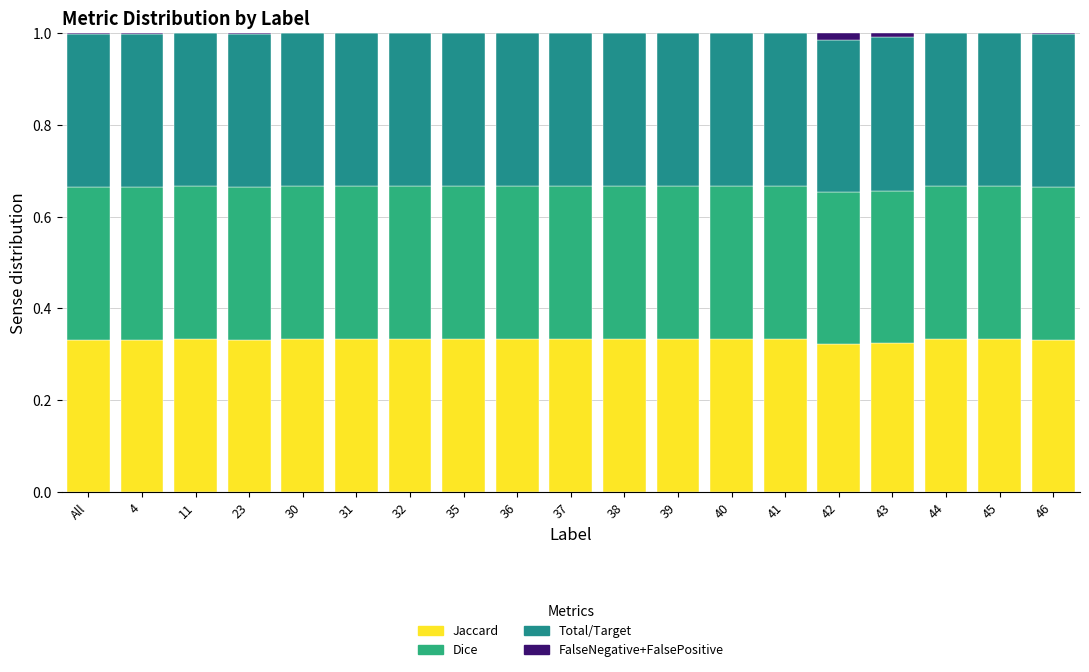

What is the label of the 2nd bar from the right?

45